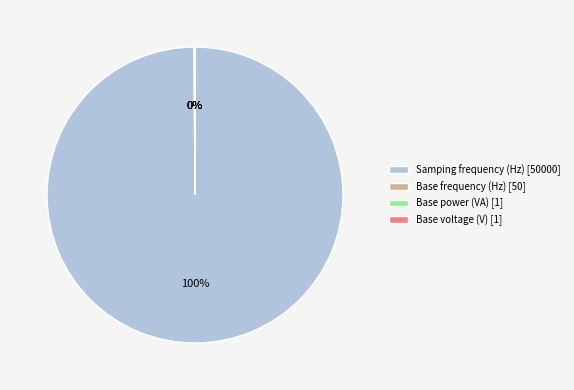

Is it true that Samping frequency (Hz) [50000] is 89% of the pie?

False